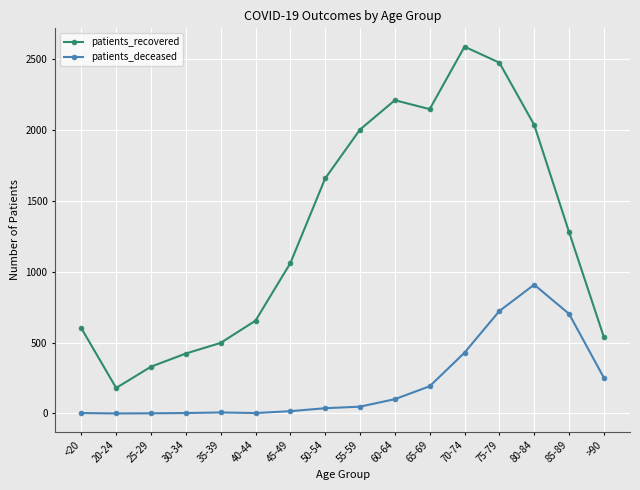

True or false: patients_recovered and patients_deceased intersect in this chart.

False